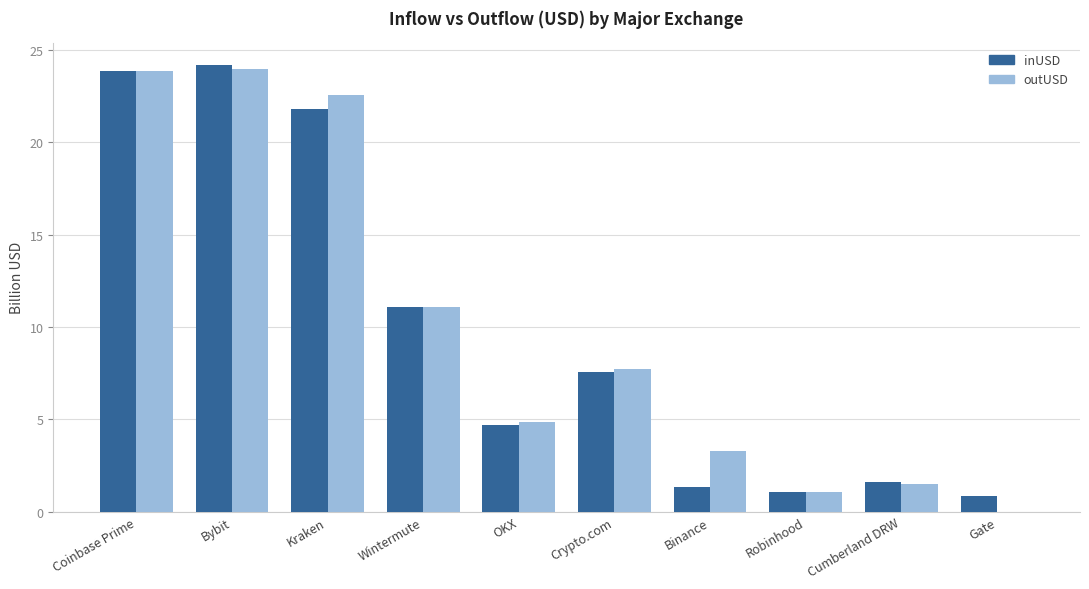

What is the maximum value shown in the chart?

24.2